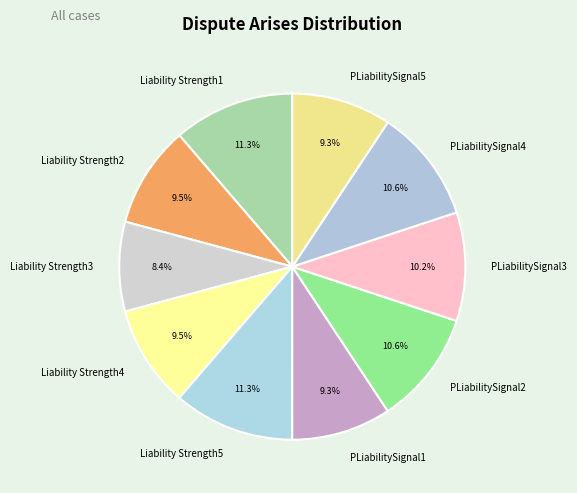

To the nearest percent, what is the average slice percentage?

10%